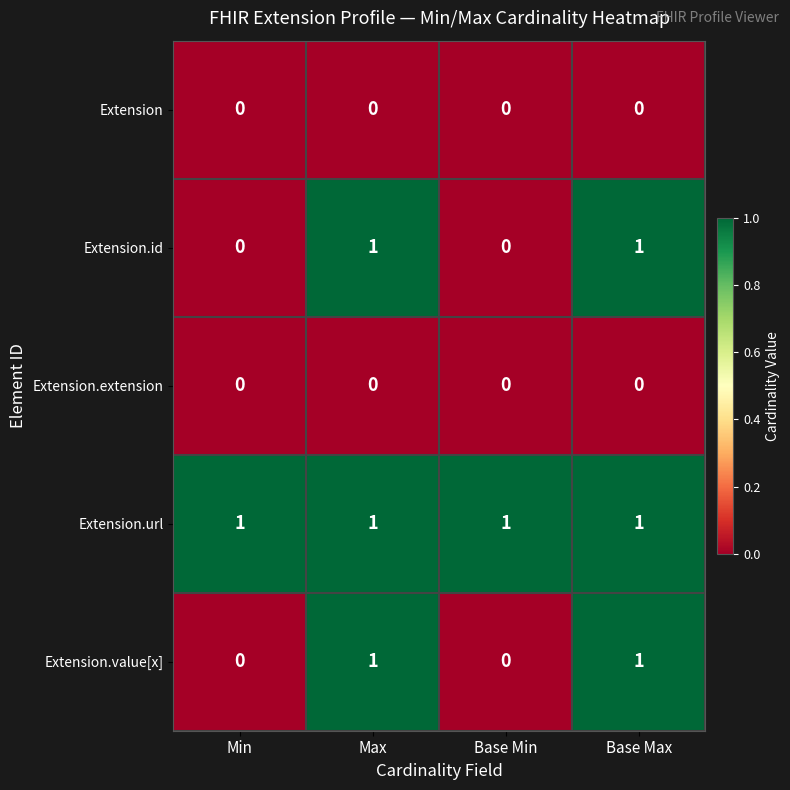

True or false: Extension.url has a value of 1 at Base Min.

True